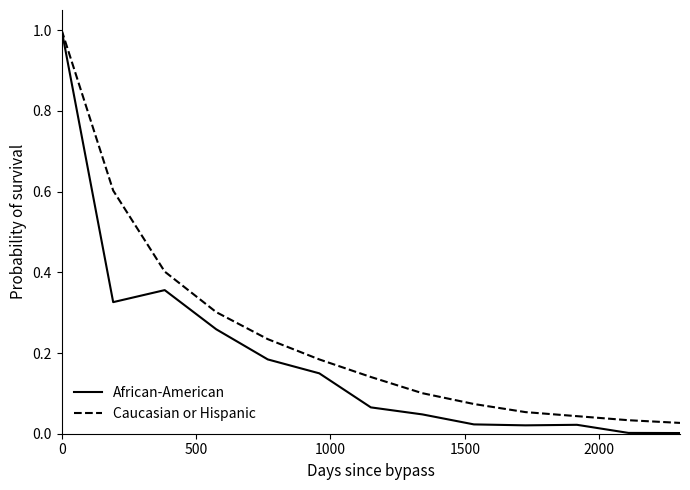

Which series has the largest range (max minus min)?

African-American